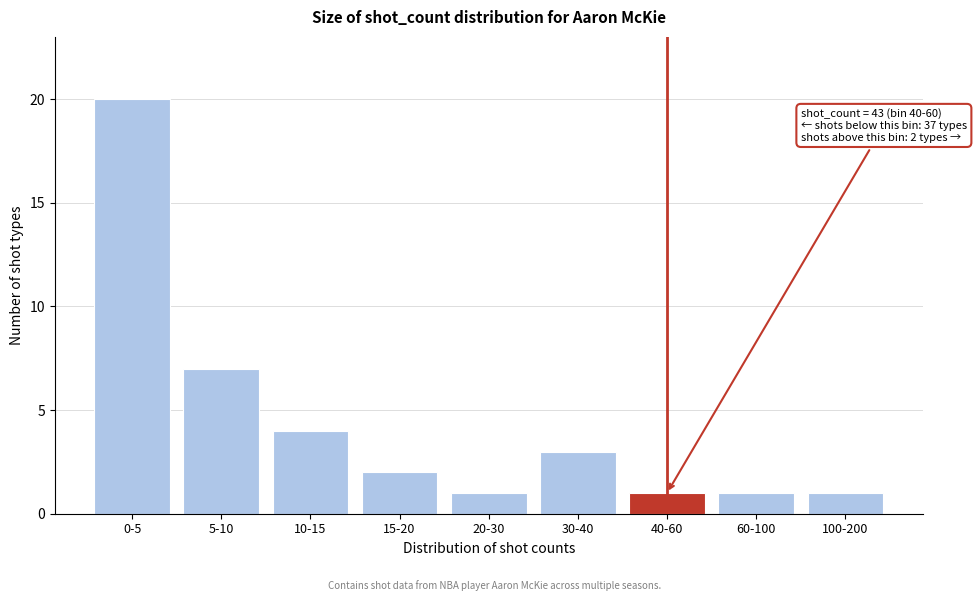

Reading right to left, what are all the values shown in this chart?

100-200=1	60-100=1	40-60=1	30-40=3	20-30=1	15-20=2	10-15=4	5-10=7	0-5=20